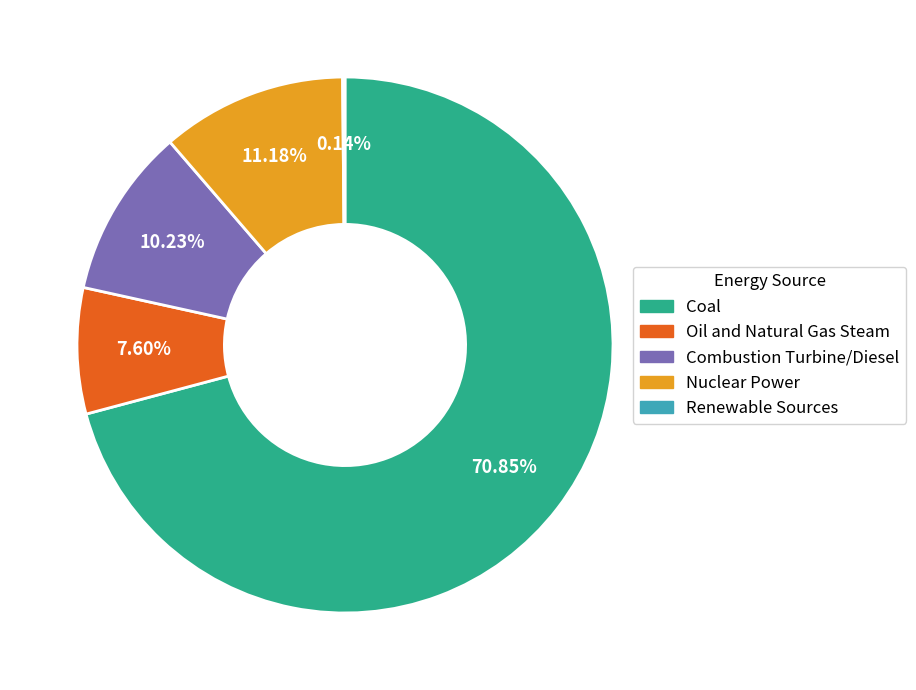

Which slice is the largest?

Coal